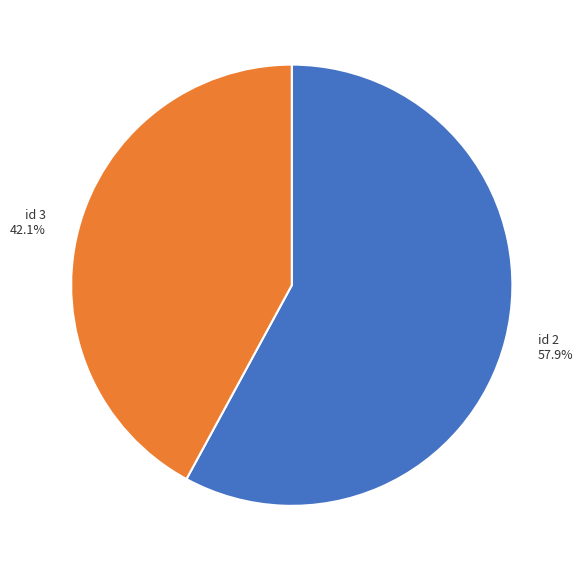

Which slice represents more than half of the pie?

id 2